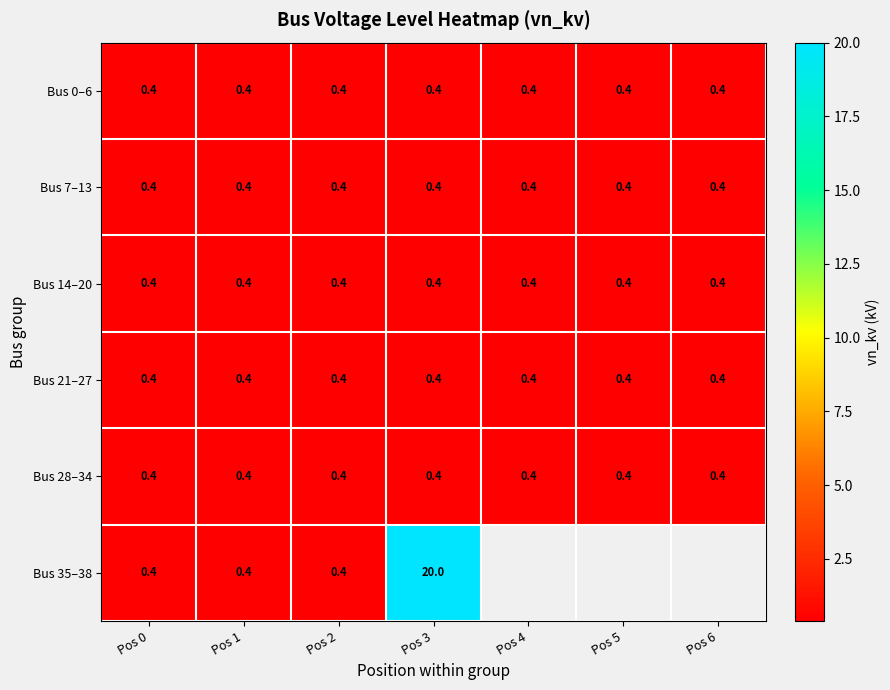

What is the sum of all Bus 0–6 values?

2.8